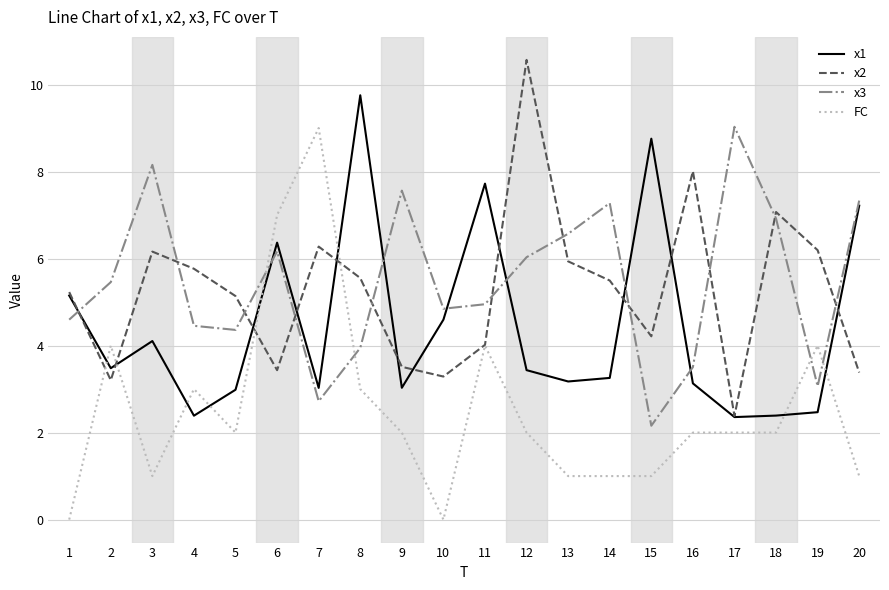

What is the difference between the highest and lowest values at 6?

3.6